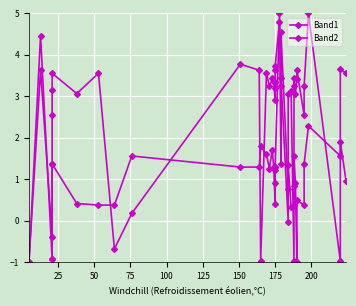

How many data points does each series have?

40